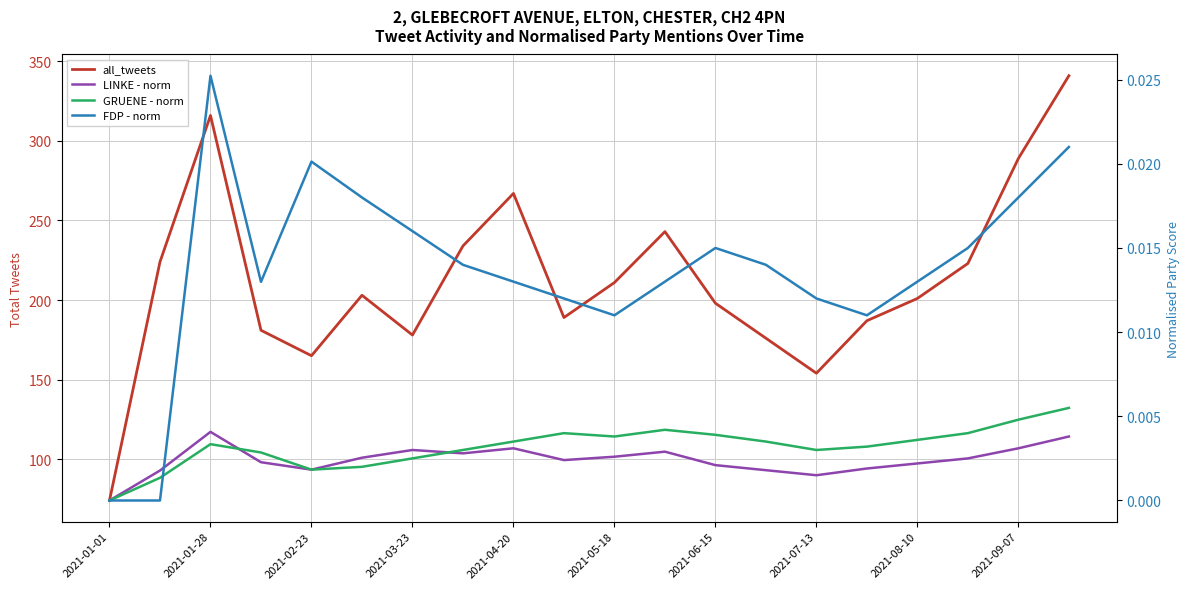

How many distinct data groups are displayed?

4